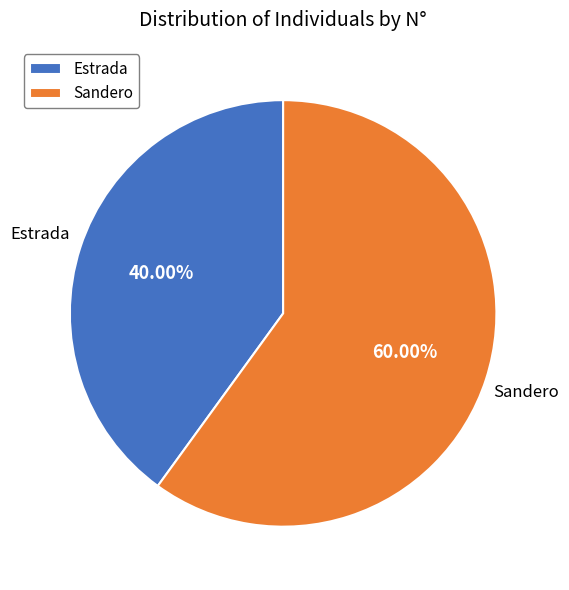

Rank the categories by value from highest to lowest.

Sandero, Estrada